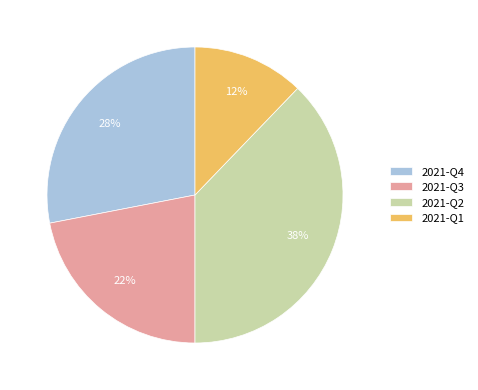

Do 2021-Q4 and 2021-Q1 together represent more than half of the pie?

No